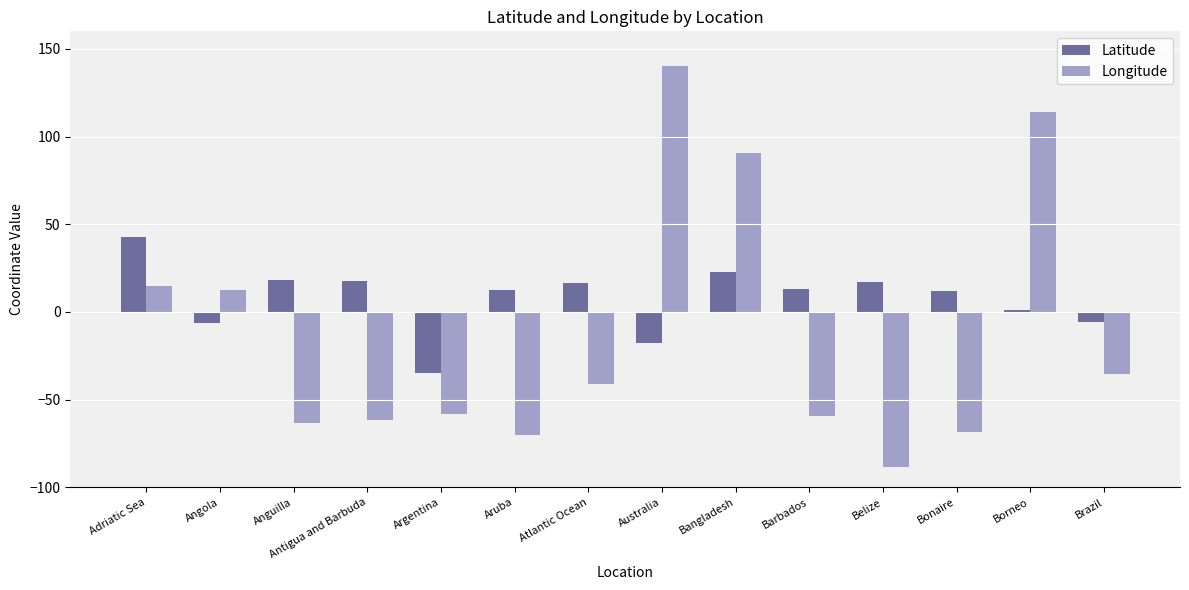

What is the minimum value for Latitude?

-34.6